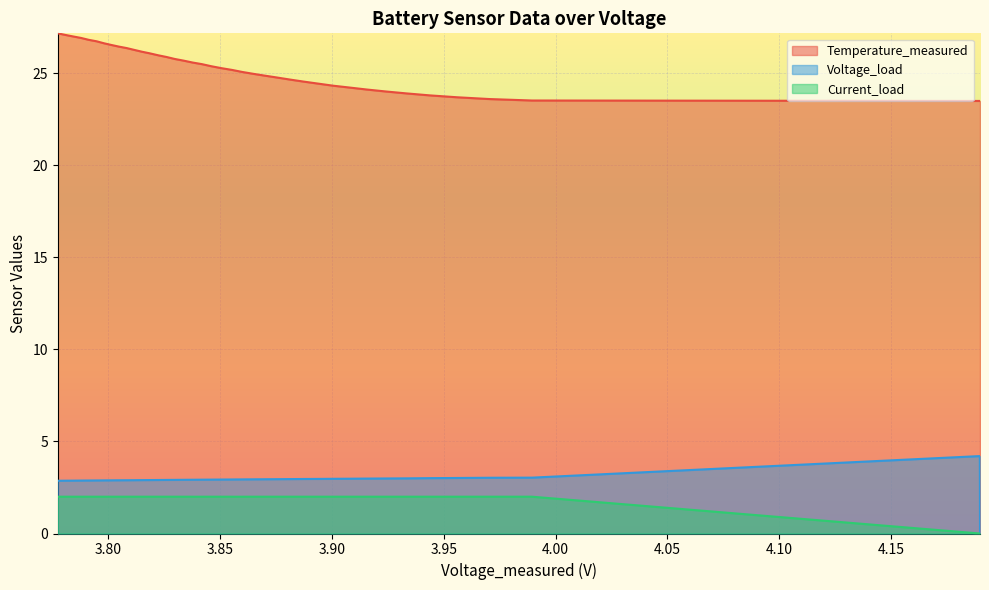

Reading left to right, list all the values displayed in this chart.

Temperature_measured: 4.1897400575765795=23.5	4.18965787670341=23.5	3.989478434731867=23.5	3.9704771462804542=23.6	3.9559624084090474=23.7	3.9439344553498428=23.8	3.933488066717208=23.9	3.9243314177563633=24.0	3.915542636836492=24.1	3.907717523542084=24.2	3.900499398291615=24.3	3.893762299096141=24.4	3.887394403384726=24.5	3.8814568382139276=24.7	3.87579172250165=24.8	3.8701446638889534=24.9	3.864857354791674=25.0	3.8599309251103575=25.1	3.8554282778155535=25.2	3.8505010418269605=25.3	3.8460661548446007=25.4	3.8419152464591377=25.5	3.8377358089036413=25.6	3.8336831863784564=25.7	3.829762010791309=25.8	3.8260473914904862=25.9	3.822335996628797=26.0	3.818596520844379=26.1	3.8151635476918435=26.2	3.811637899518915=26.3	3.8081910651853064=26.4	3.80471585846152=26.4	3.80128777584415=26.5	3.7980801787480507=26.6	3.794821481883894=26.7	3.791256679105622=26.8	3.7878369957530698=26.9	3.7845433343574393=27.0	3.7808137634395242=27.1	3.7774441834123182=27.2
Voltage_load: 4.1897400575765795=0.0	4.18965787670341=4.2	3.989478434731867=3.0	3.9704771462804542=3.0	3.9559624084090474=3.0	3.9439344553498428=3.0	3.933488066717208=3.0	3.9243314177563633=3.0	3.915542636836492=3.0	3.907717523542084=3.0	3.900499398291615=3.0	3.893762299096141=3.0	3.887394403384726=3.0	3.8814568382139276=3.0	3.87579172250165=3.0	3.8701446638889534=2.9	3.864857354791674=2.9	3.8599309251103575=2.9	3.8554282778155535=2.9	3.8505010418269605=2.9	3.8460661548446007=2.9	3.8419152464591377=2.9	3.8377358089036413=2.9	3.8336831863784564=2.9	3.829762010791309=2.9	3.8260473914904862=2.9	3.822335996628797=2.9	3.818596520844379=2.9	3.8151635476918435=2.9	3.811637899518915=2.9	3.8081910651853064=2.9	3.80471585846152=2.9	3.80128777584415=2.9	3.7980801787480507=2.9	3.794821481883894=2.9	3.791256679105622=2.9	3.7878369957530698=2.9	3.7845433343574393=2.9	3.7808137634395242=2.9	3.7774441834123182=2.9
Current_load: 4.1897400575765795=0.0	4.18965787670341=0.0	3.989478434731867=2.0	3.9704771462804542=2.0	3.9559624084090474=2.0	3.9439344553498428=2.0	3.933488066717208=2.0	3.9243314177563633=2.0	3.915542636836492=2.0	3.907717523542084=2.0	3.900499398291615=2.0	3.893762299096141=2.0	3.887394403384726=2.0	3.8814568382139276=2.0	3.87579172250165=2.0	3.8701446638889534=2.0	3.864857354791674=2.0	3.8599309251103575=2.0	3.8554282778155535=2.0	3.8505010418269605=2.0	3.8460661548446007=2.0	3.8419152464591377=2.0	3.8377358089036413=2.0	3.8336831863784564=2.0	3.829762010791309=2.0	3.8260473914904862=2.0	3.822335996628797=2.0	3.818596520844379=2.0	3.8151635476918435=2.0	3.811637899518915=2.0	3.8081910651853064=2.0	3.80471585846152=2.0	3.80128777584415=2.0	3.7980801787480507=2.0	3.794821481883894=2.0	3.791256679105622=2.0	3.7878369957530698=2.0	3.7845433343574393=2.0	3.7808137634395242=2.0	3.7774441834123182=2.0